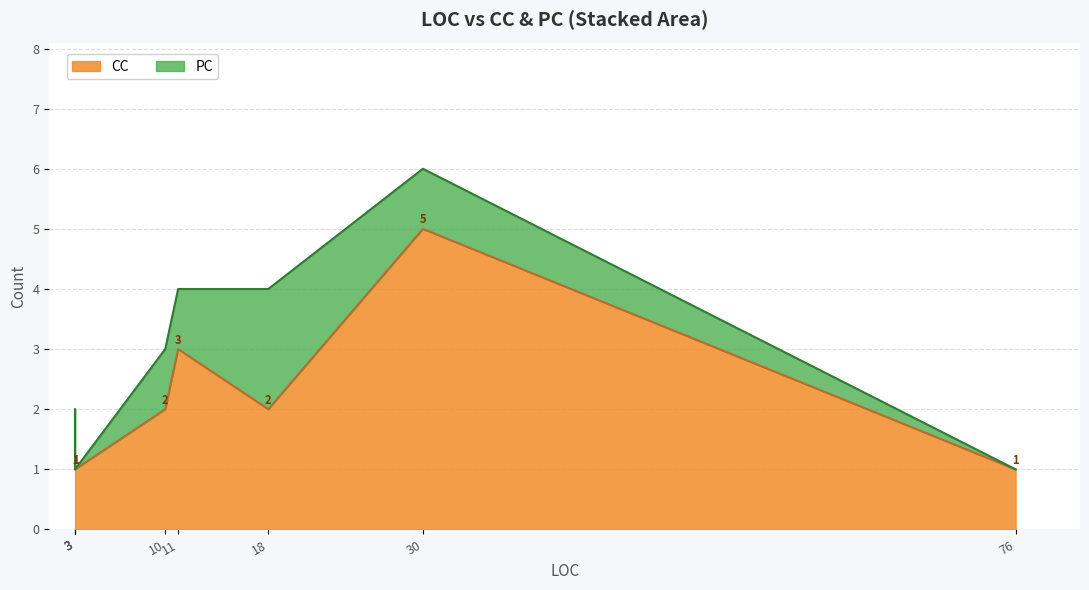

In PC, how many points are higher than both neighbors (excluding endpoints)?

1